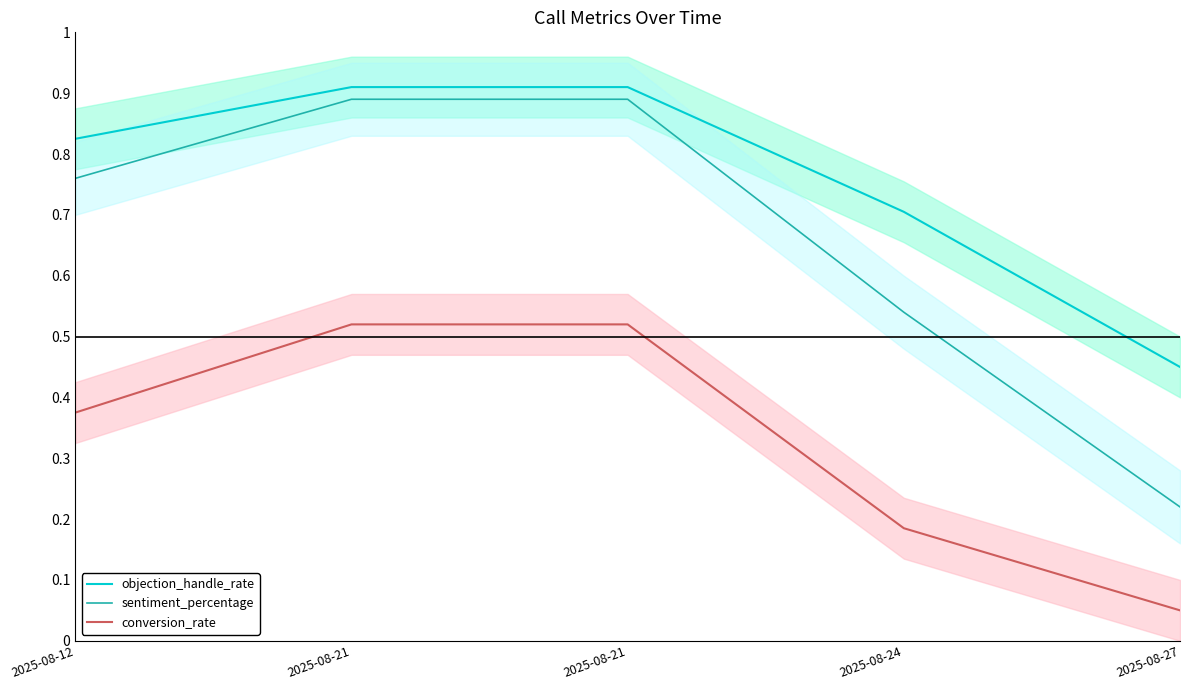

Reading left to right, extract all data points from this chart.

objection_handle_rate: 2025-08-12=0.8	2025-08-21=0.9	2025-08-21=0.9	2025-08-24=0.7	2025-08-27=0.5
sentiment_percentage: 2025-08-12=0.8	2025-08-21=0.9	2025-08-21=0.9	2025-08-24=0.5	2025-08-27=0.2
conversion_rate: 2025-08-12=0.4	2025-08-21=0.5	2025-08-21=0.5	2025-08-24=0.2	2025-08-27=0.1